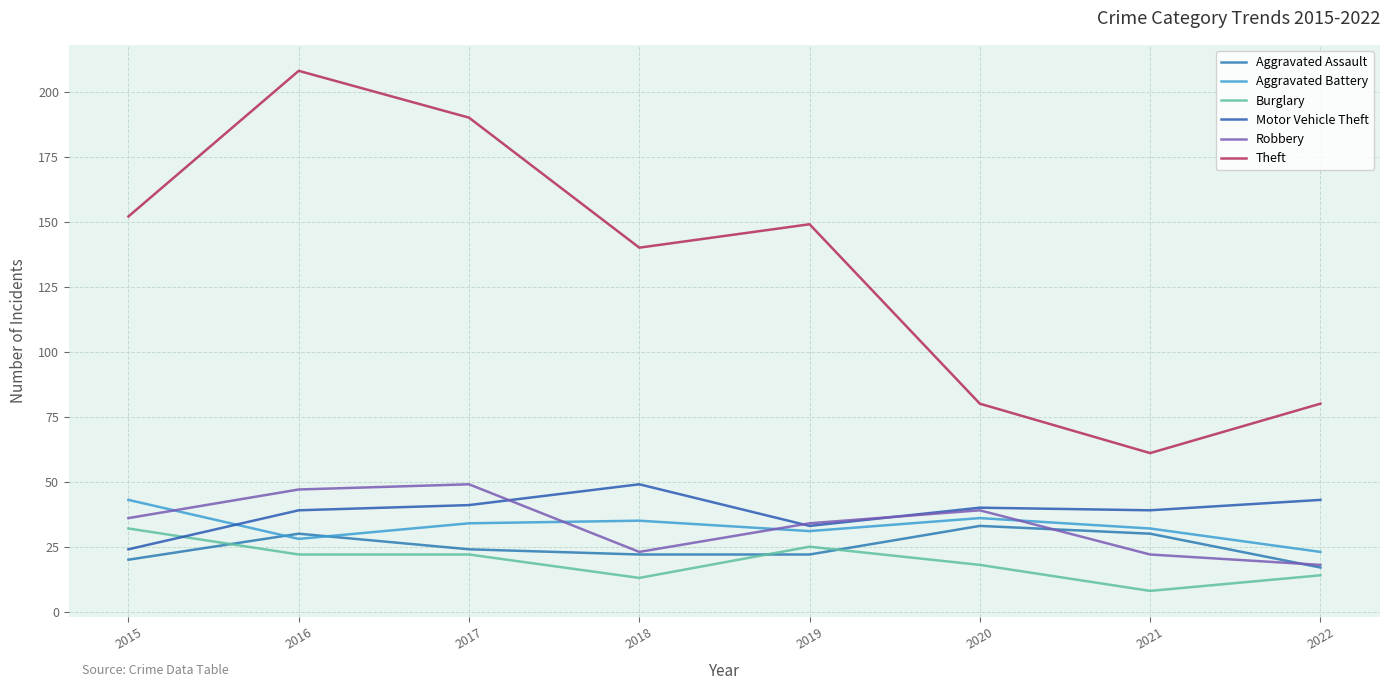

What are all the series names shown in the legend?

Aggravated Assault, Aggravated Battery, Burglary, Motor Vehicle Theft, Robbery, Theft